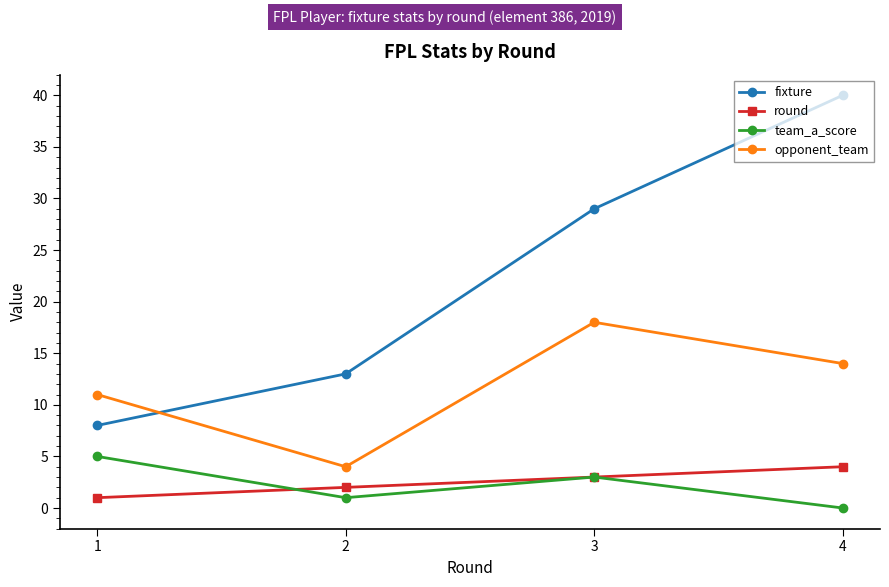

Reading left to right, transcribe all the data shown in this chart.

fixture: 8	13	29	40
round: 1	2	3	4
team_a_score: 5	1	3	0
opponent_team: 11	4	18	14